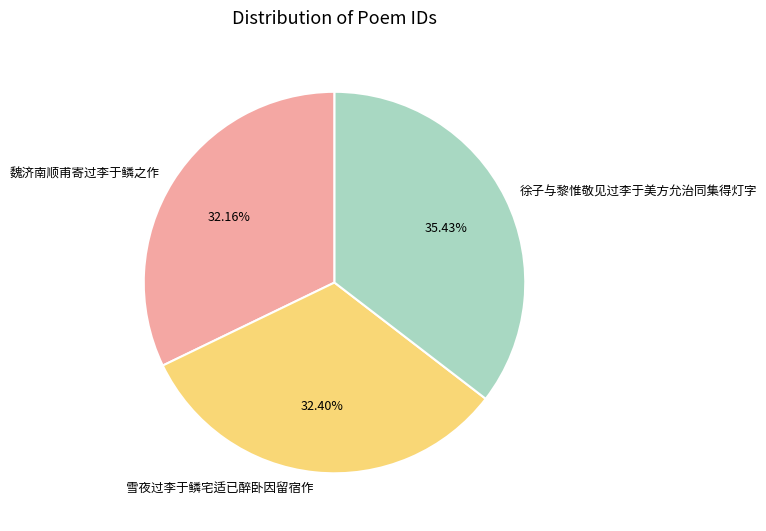

What is the total percentage of 徐子与黎惟敬见过李于美方允治同集得灯字 and 雪夜过李于鳞宅适已醉卧因留宿作?

67.8%